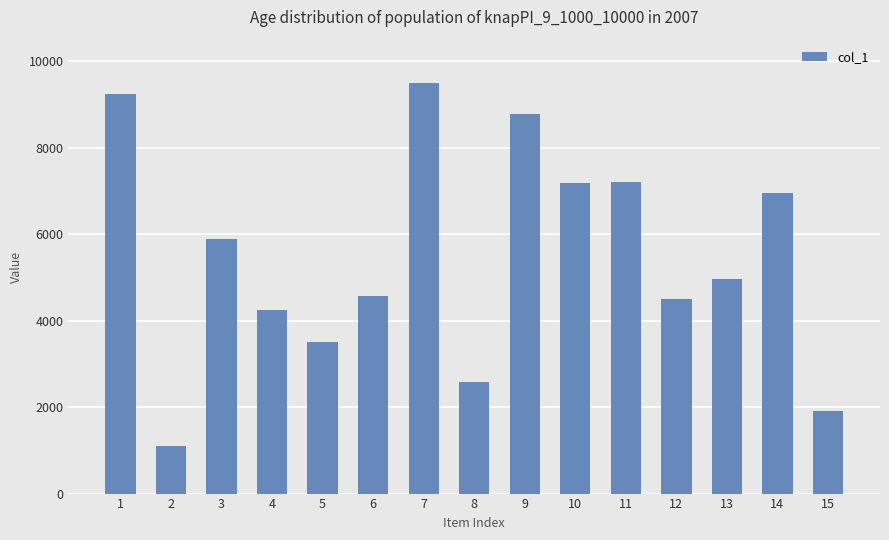

Read the value at 10, to the nearest 10.

7180